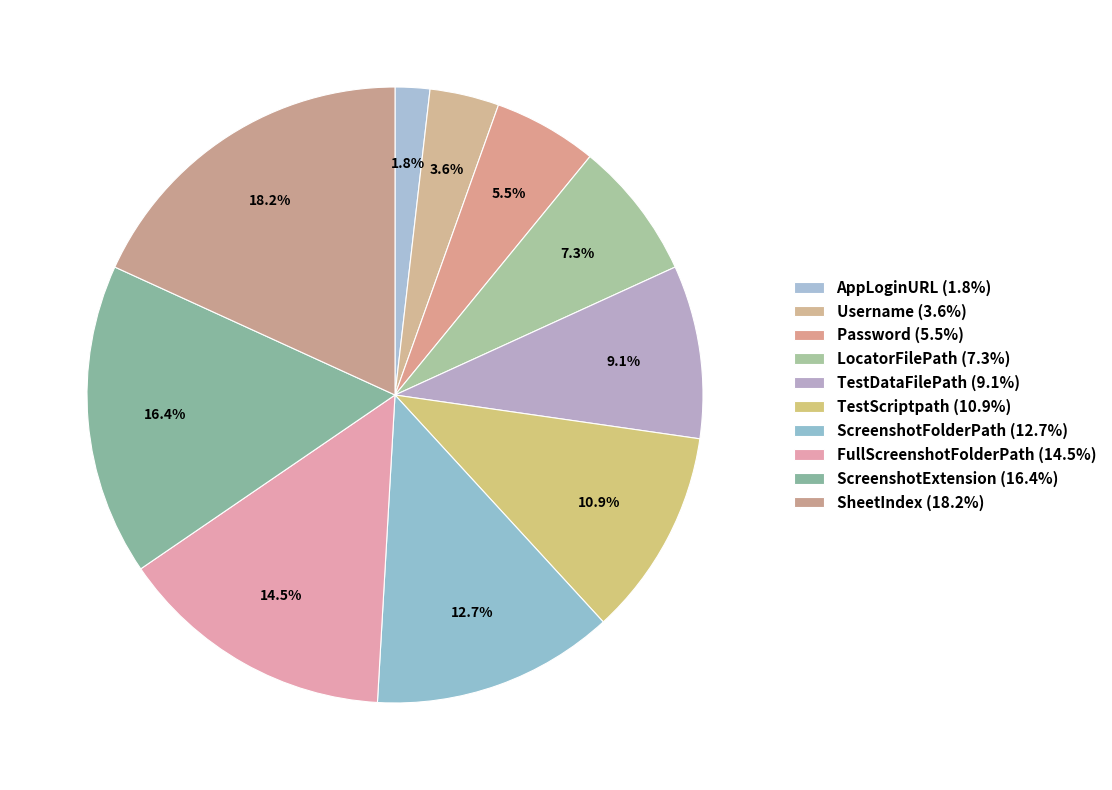

Which category has the smallest portion of the pie?

AppLoginURL